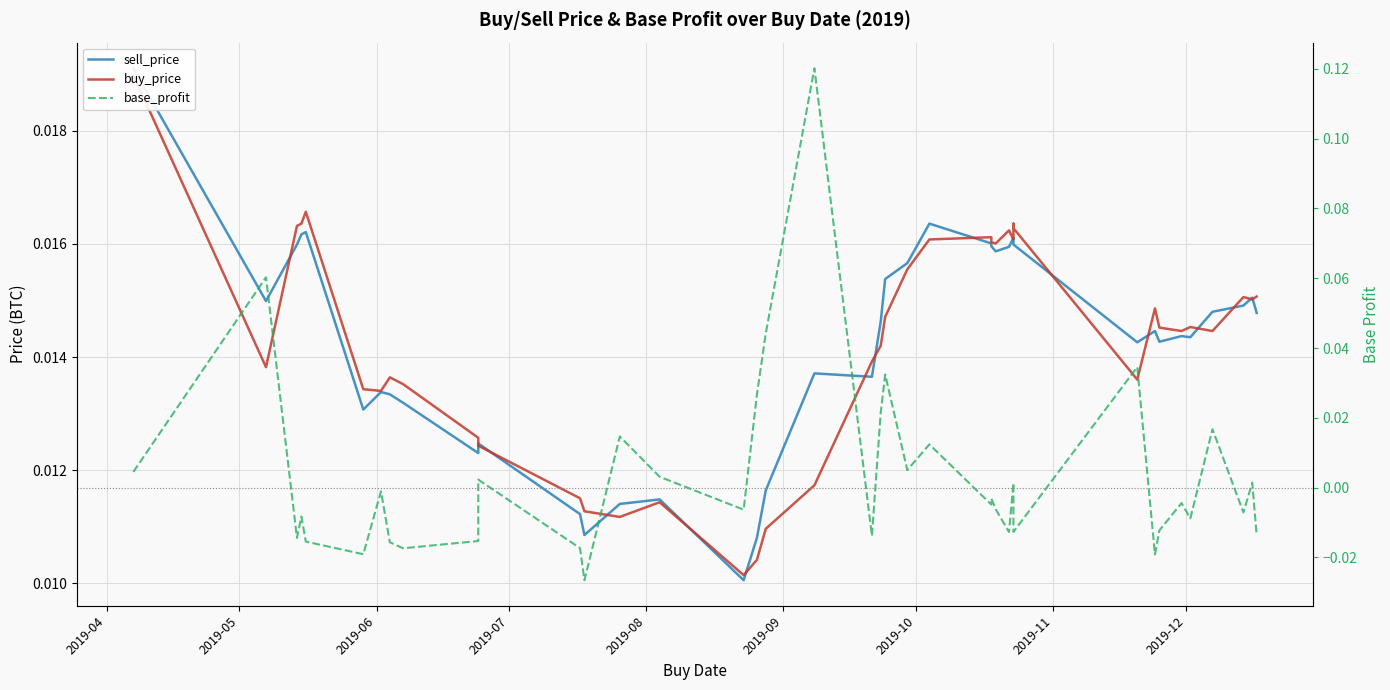

Count the buy_price values in the range 0 to 1.

40